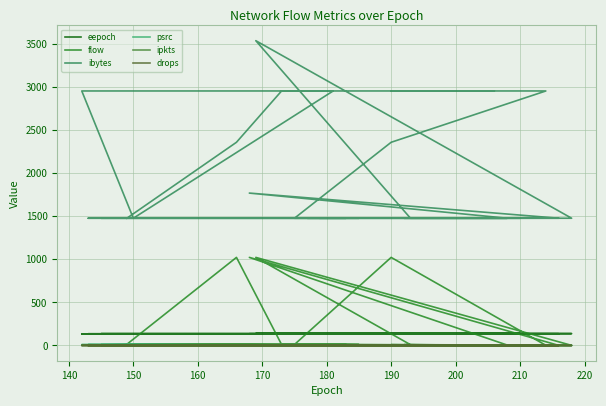

What is the maximum value shown in the chart?

3540